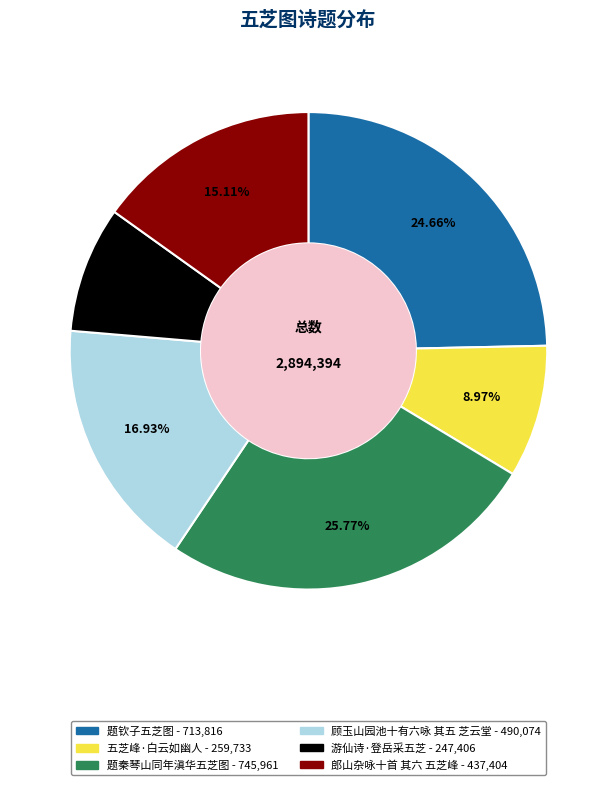

True or false: 顾玉山园池十有六咏 其五 芝云堂 accounts for 17% of the total.

True